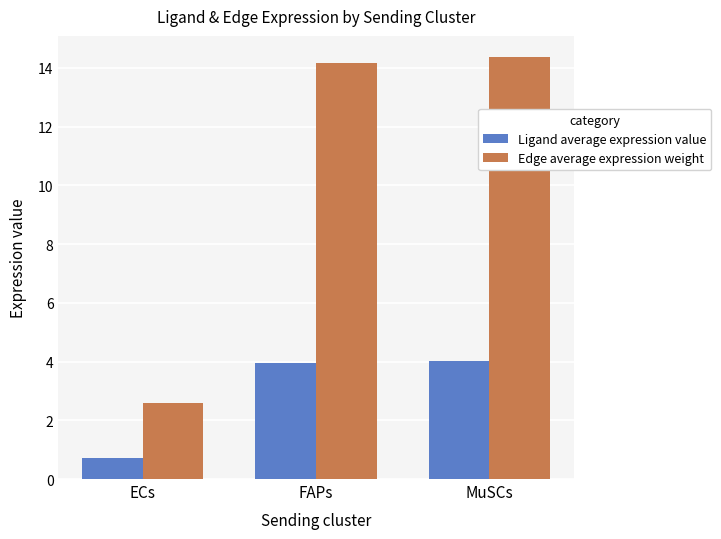

At which category is the sum across all series the highest?

MuSCs